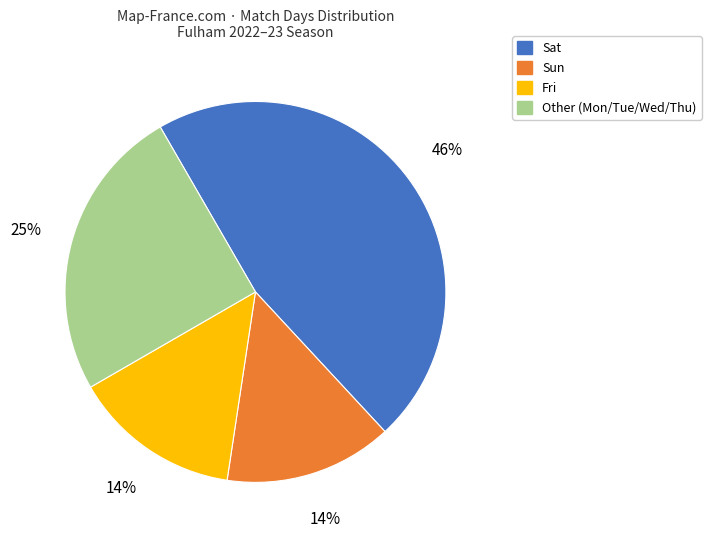

The Other (Mon/Tue/Wed/Thu) slice represents 25% of the pie. True or false?

True